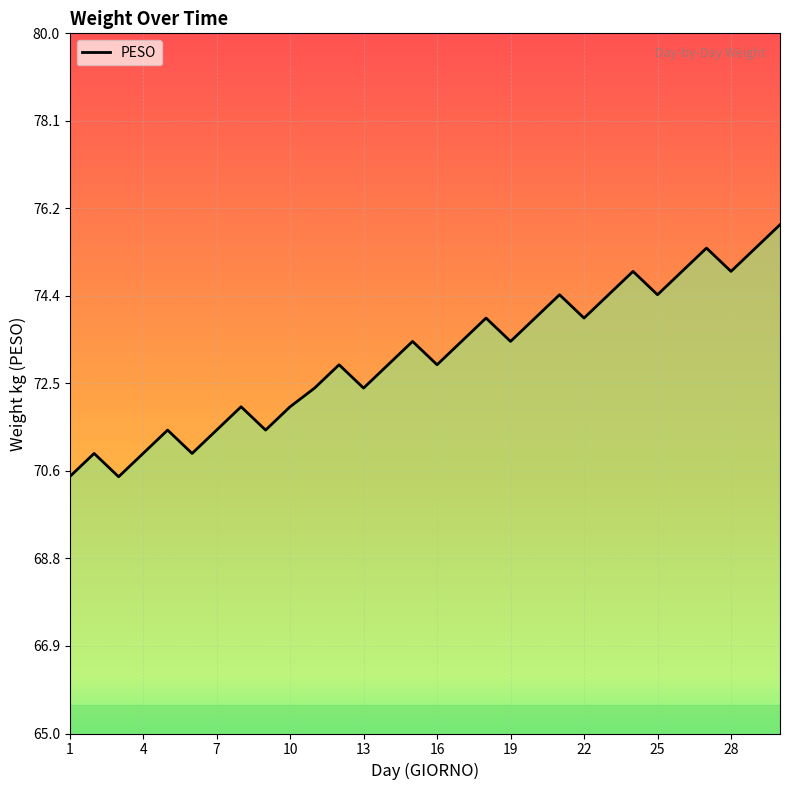

What is the difference between the maximum and minimum values?

5.4